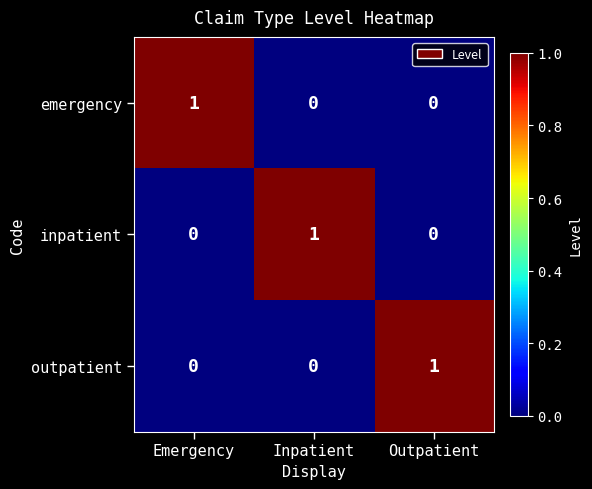

Reading right to left, extract all data points from this chart.

emergency: 0	0	1
inpatient: 0	1	0
outpatient: 1	0	0